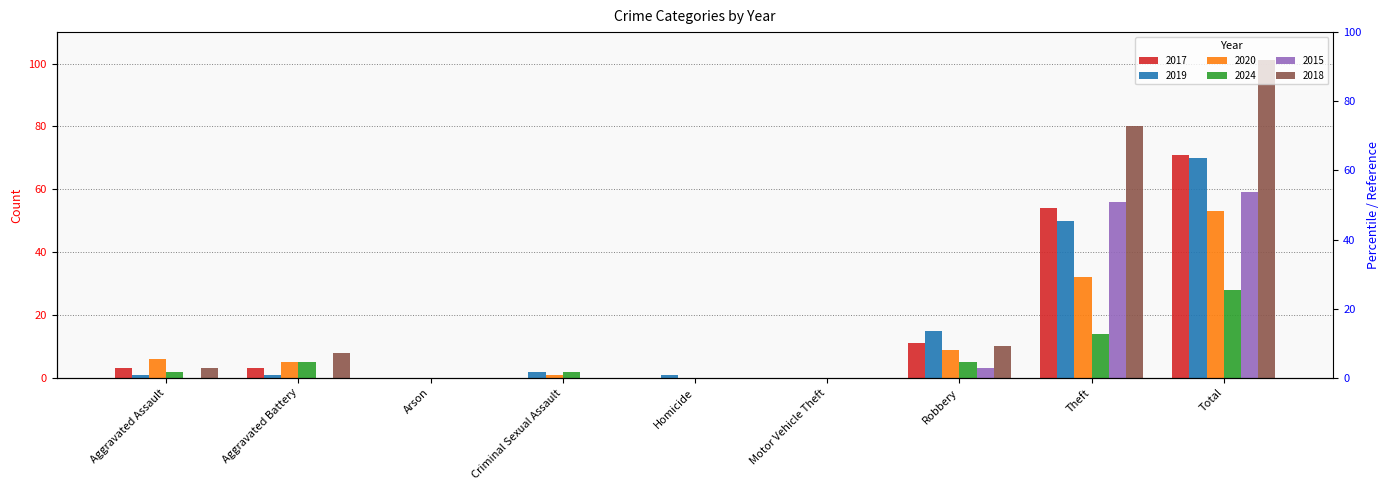

What is the difference between the maximum and second lowest values in the 2024 series?

28